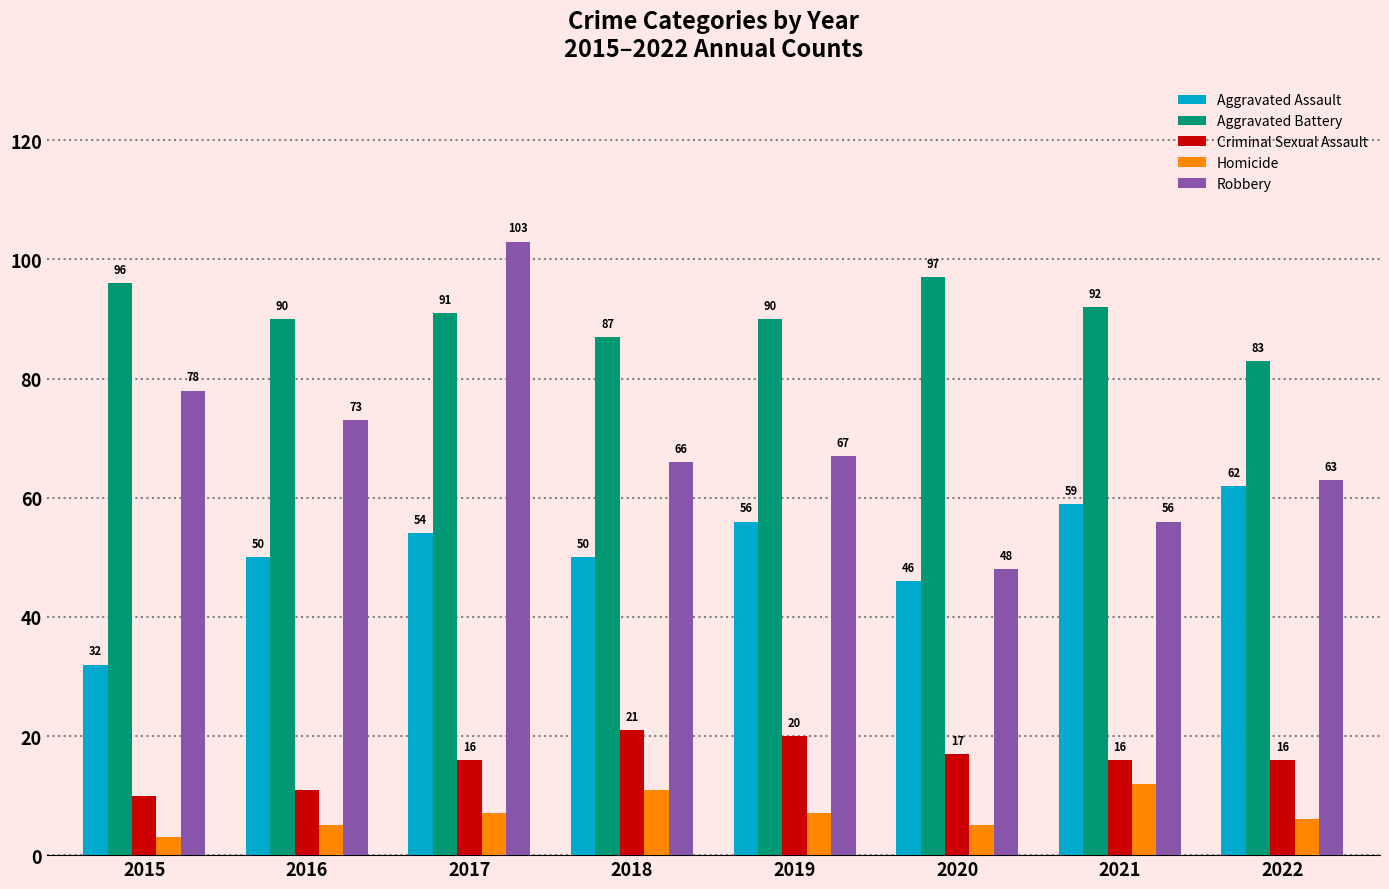

What is the average value of the Aggravated Assault series?

51